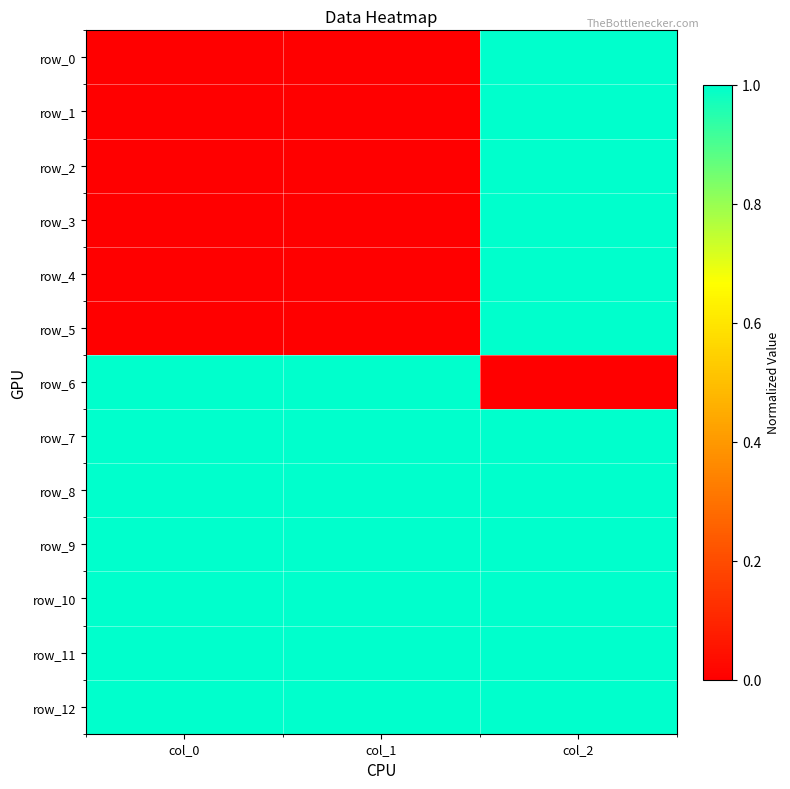

The value of row_11 at col_1 is 1. True or false?

True